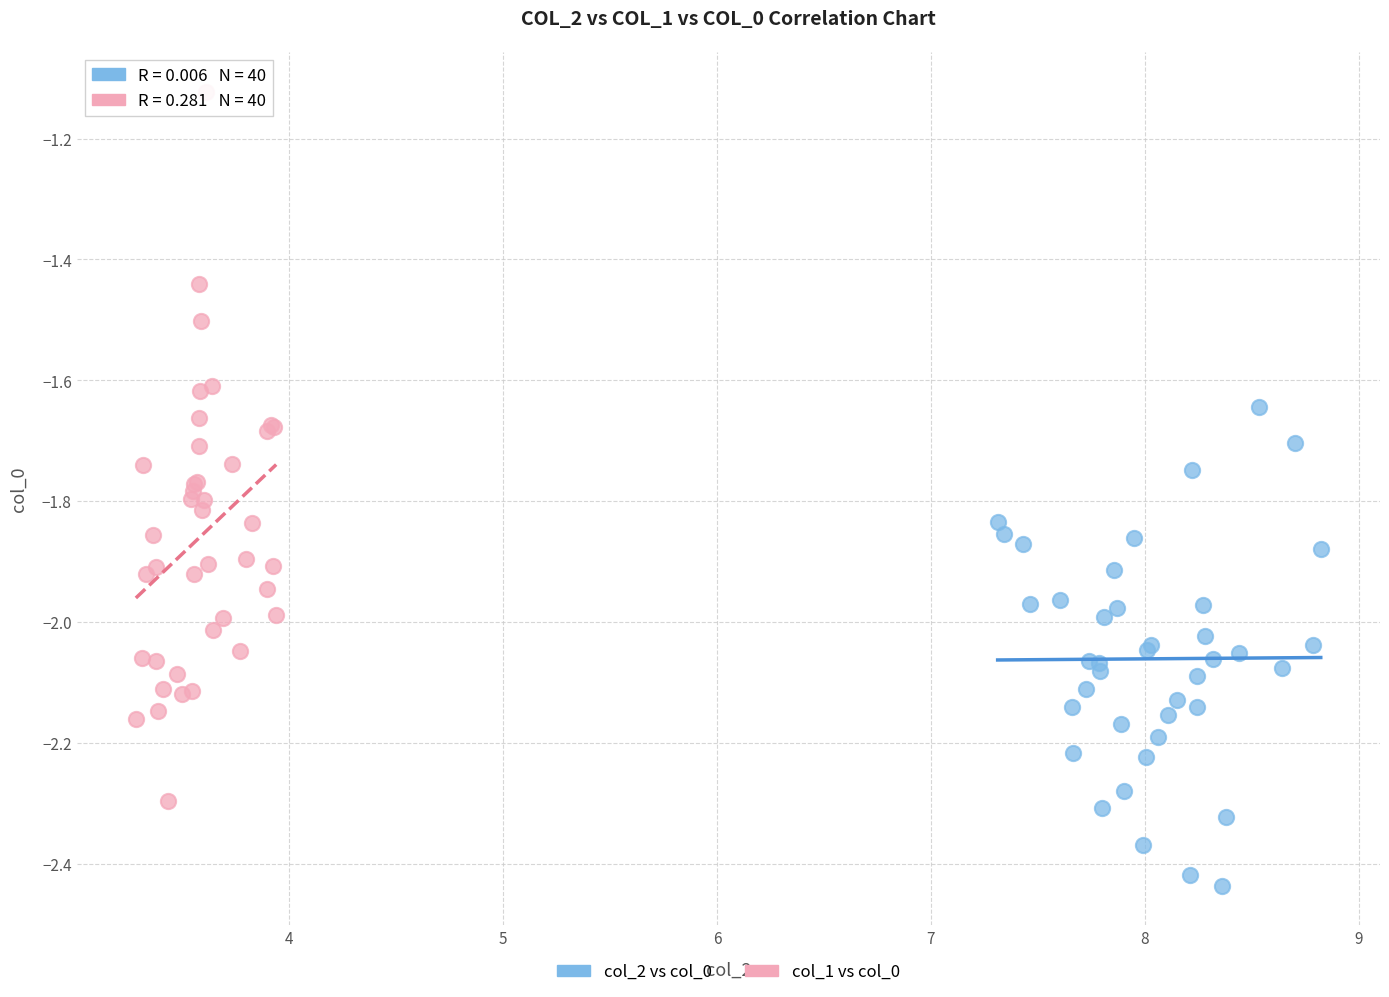

Which series contains the highest Y value?

col_1 vs col_0